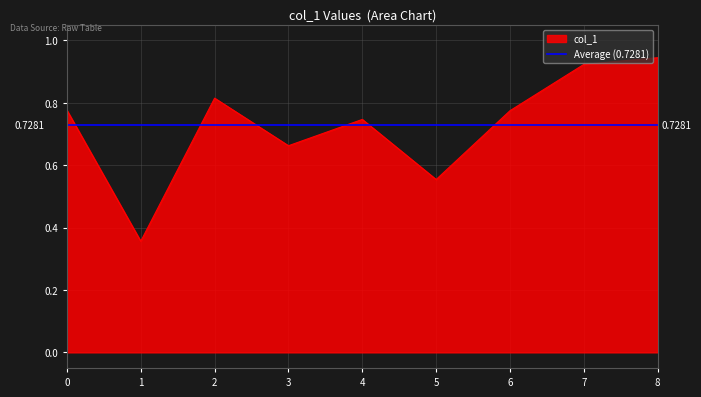

Where is the first local maximum?

2